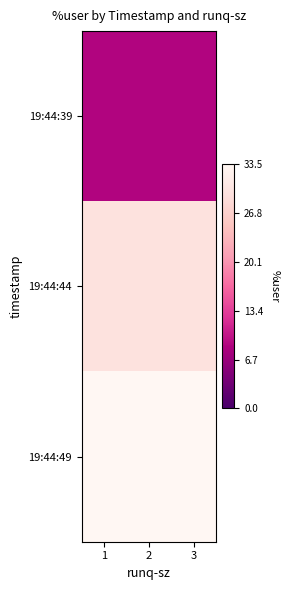

Which series has the largest total across all categories?

19:44:49